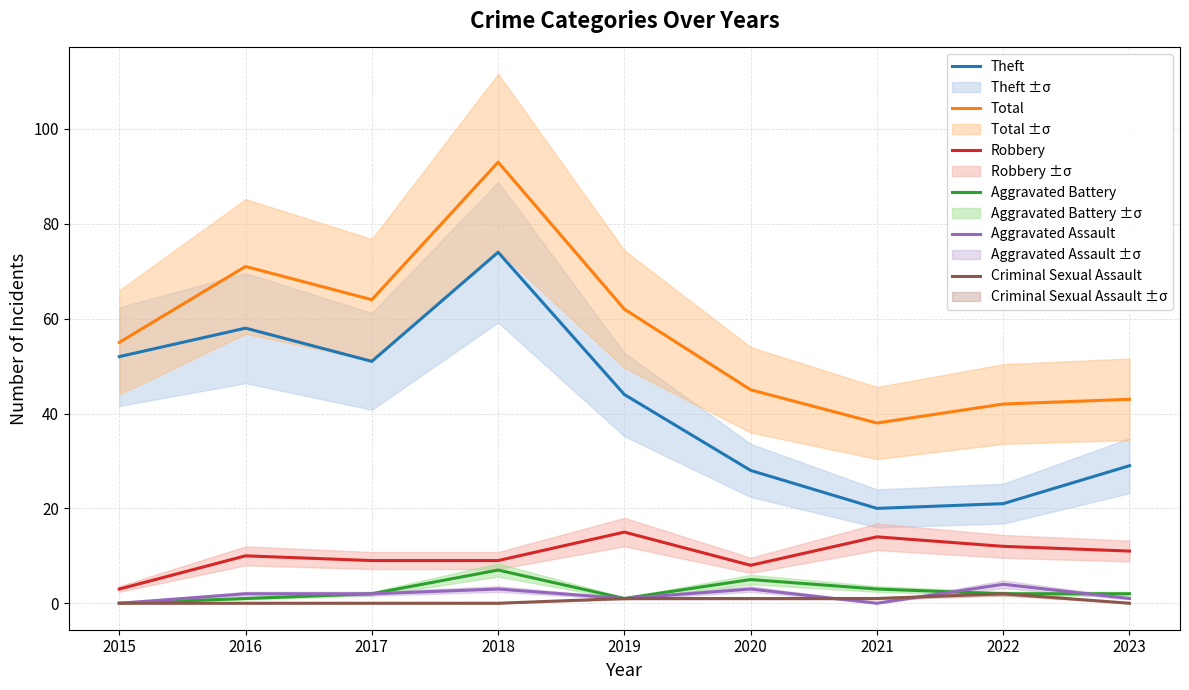

True or false: Criminal Sexual Assault has a value of 1 at 2023.

False